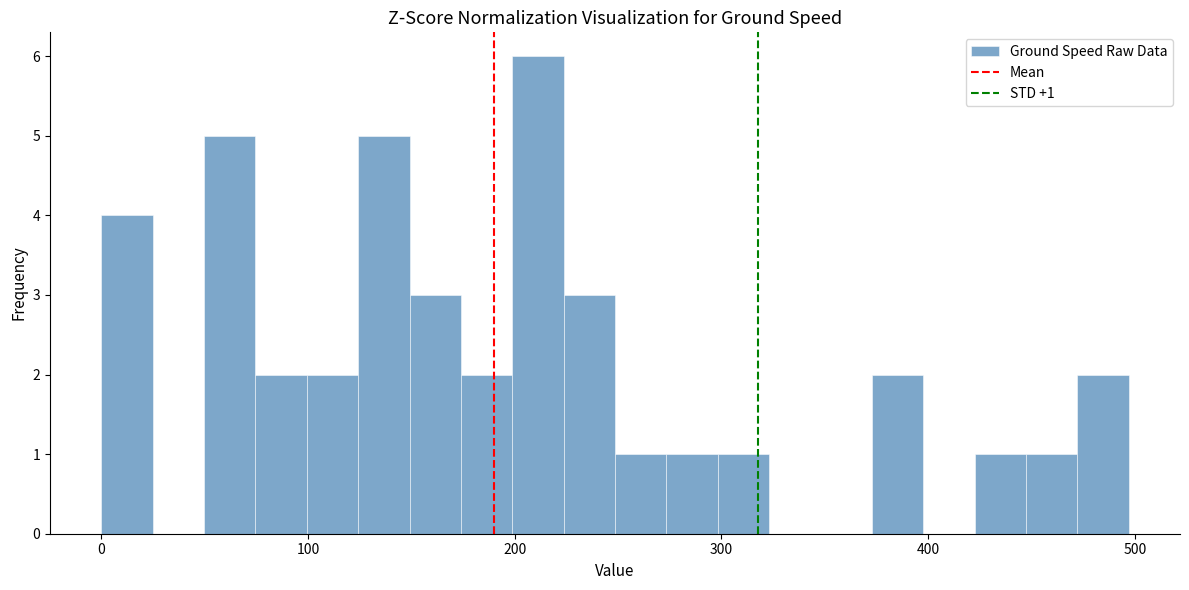

Around what value on the x-axis is the tallest bar? Give the approximate position of its centre, as read against the axis.

210